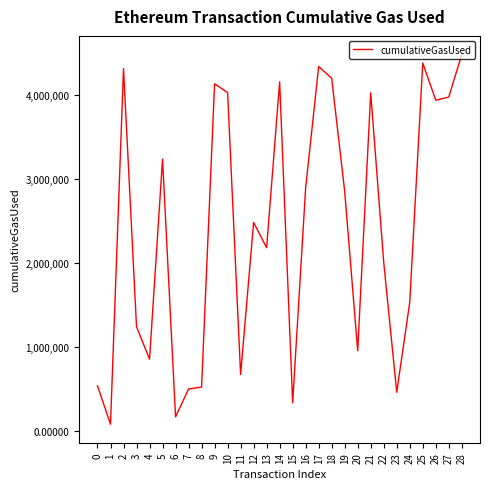

What is the approximate value at 23, to the nearest 50?

464000